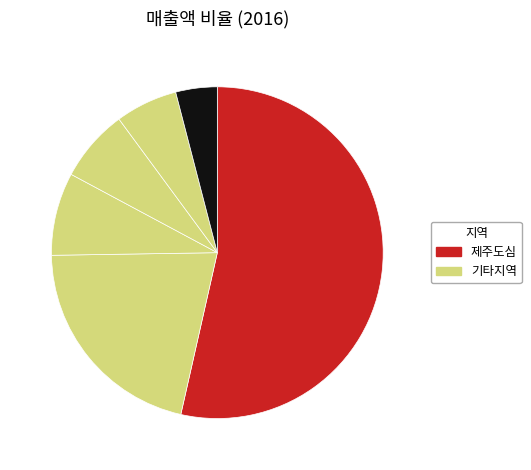

Count the number of slices in the pie.

6